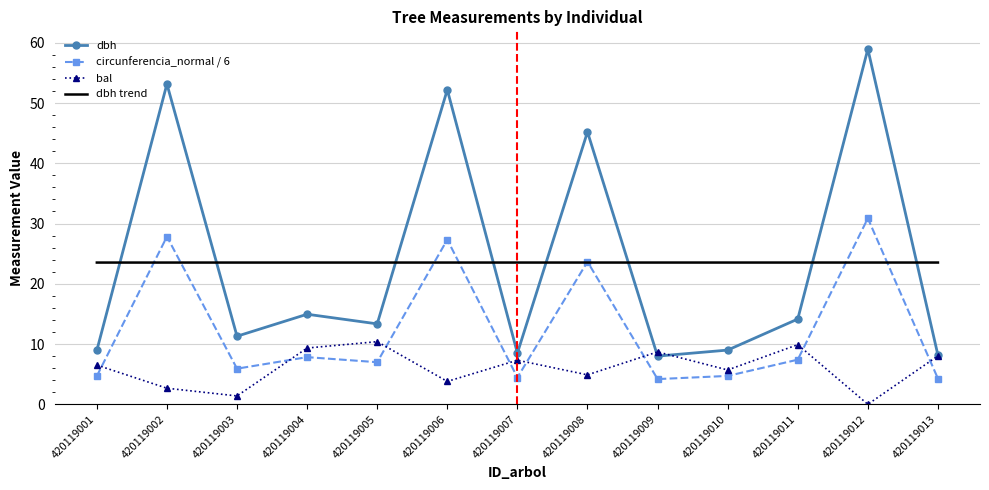

Is the value of dbh at 420119012 greater than the value of dbh trend at 420119002?

Yes